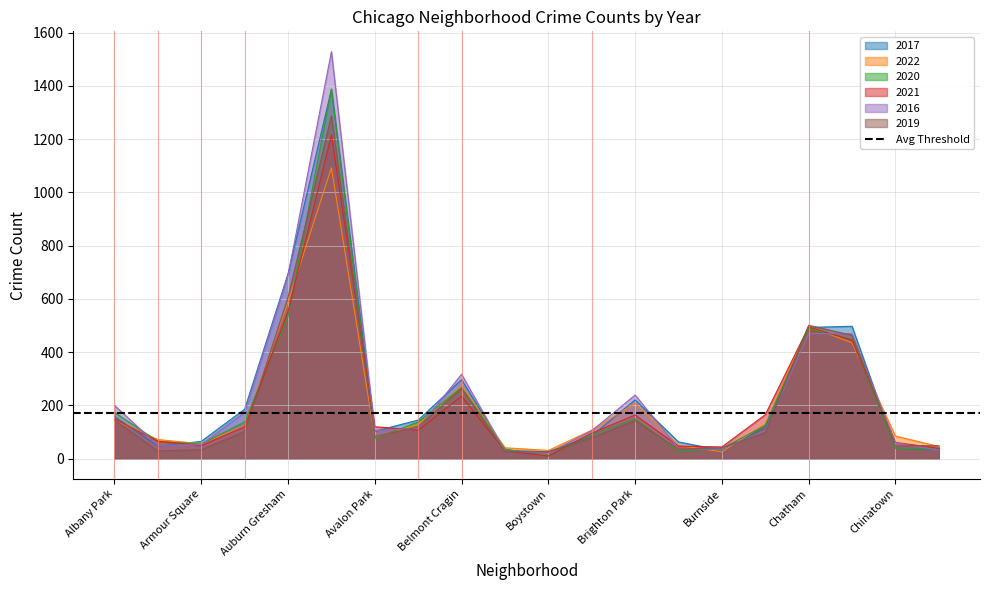

Which has a higher value, Belmont Cragin or Auburn Gresham?

Auburn Gresham